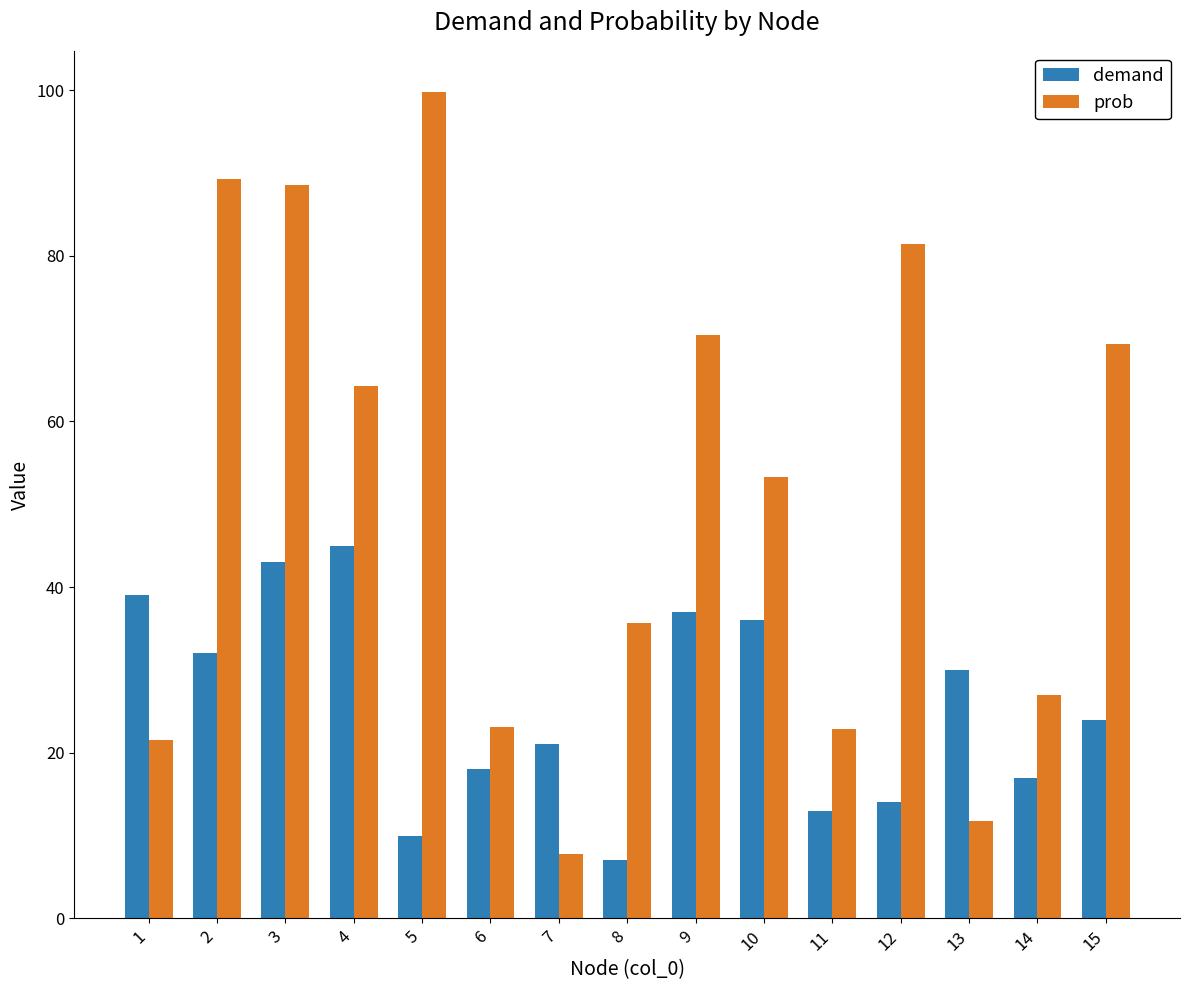

What is the lowest value of the prob series?

7.8